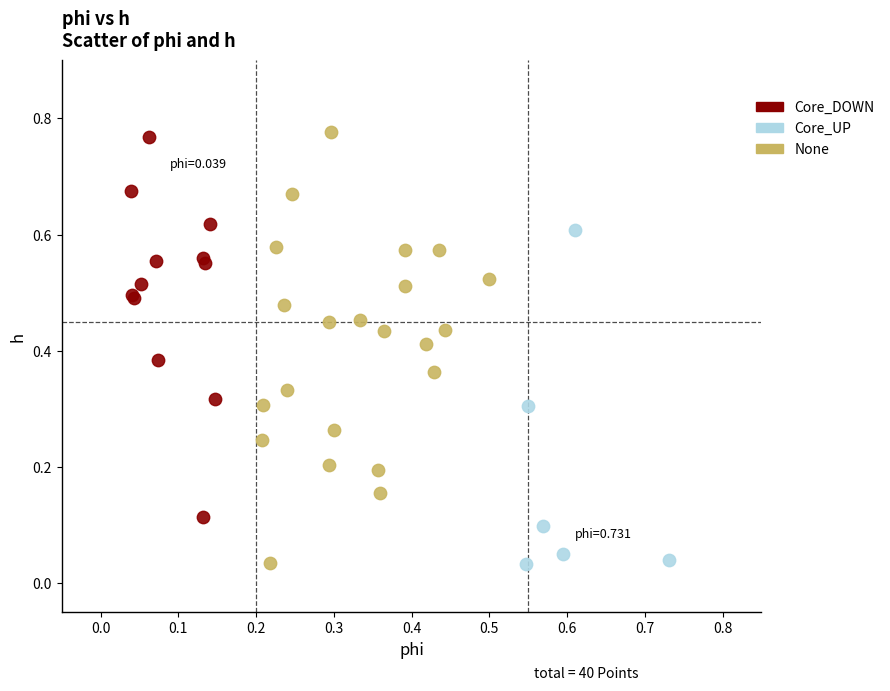

Which series has the largest Y range (max minus min)?

None